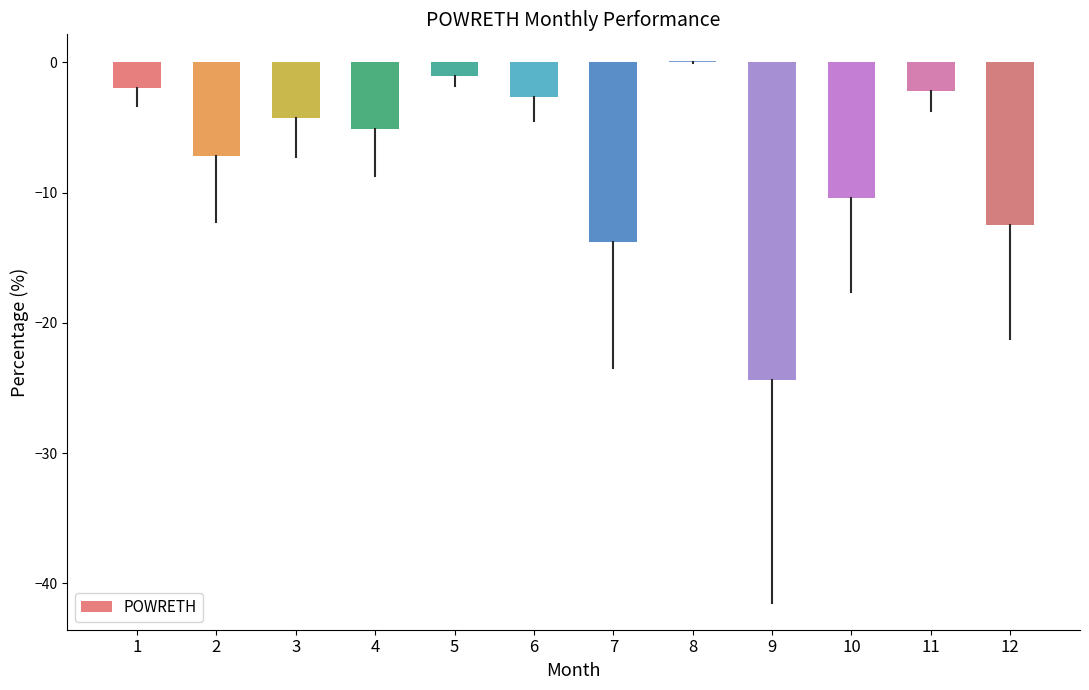

Reading left to right, list all the values displayed in this chart.

-2.0	-7.2	-4.3	-5.1	-1.0	-2.6	-13.8	0.1	-24.4	-10.4	-2.2	-12.5